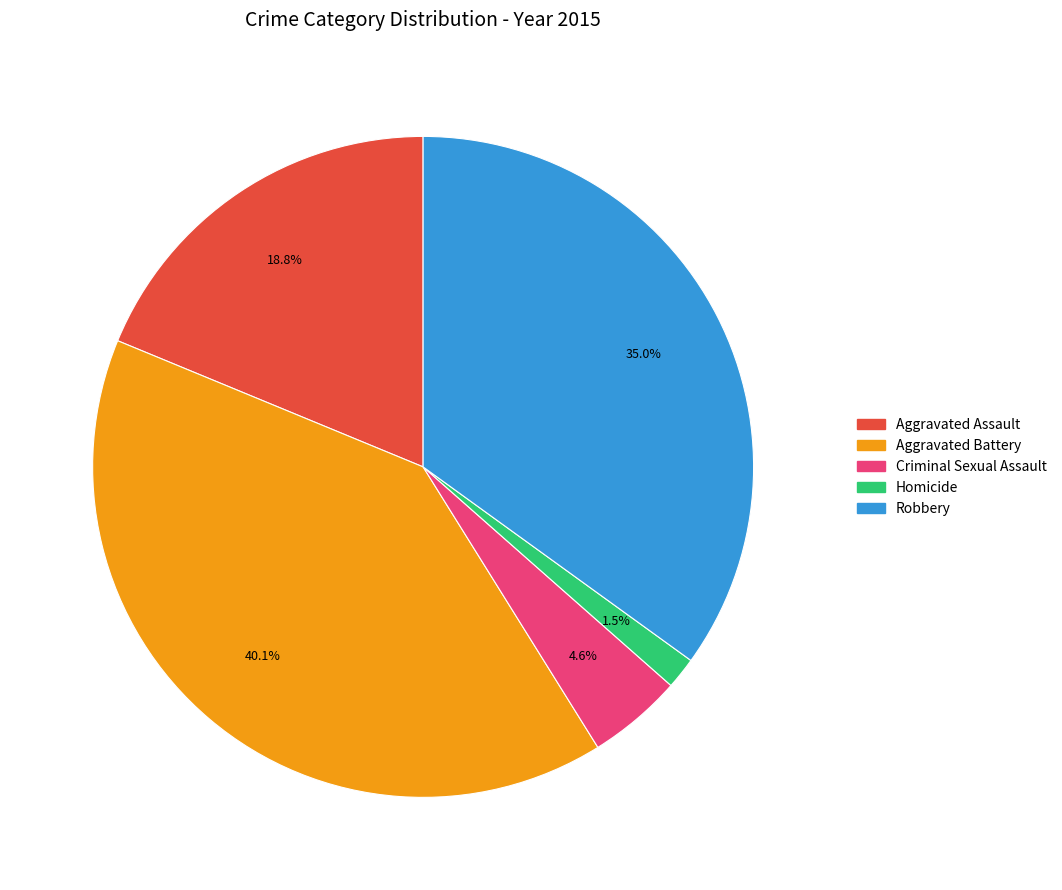

Combined, what portion of the pie is Homicide and Aggravated Battery?

41.6%